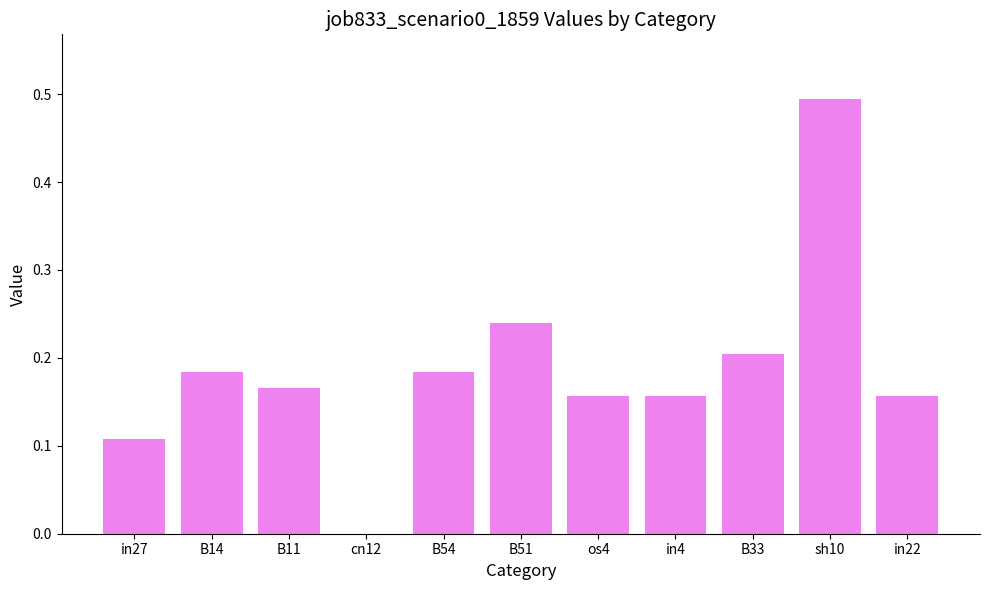

What is the sum of all values?

2.0